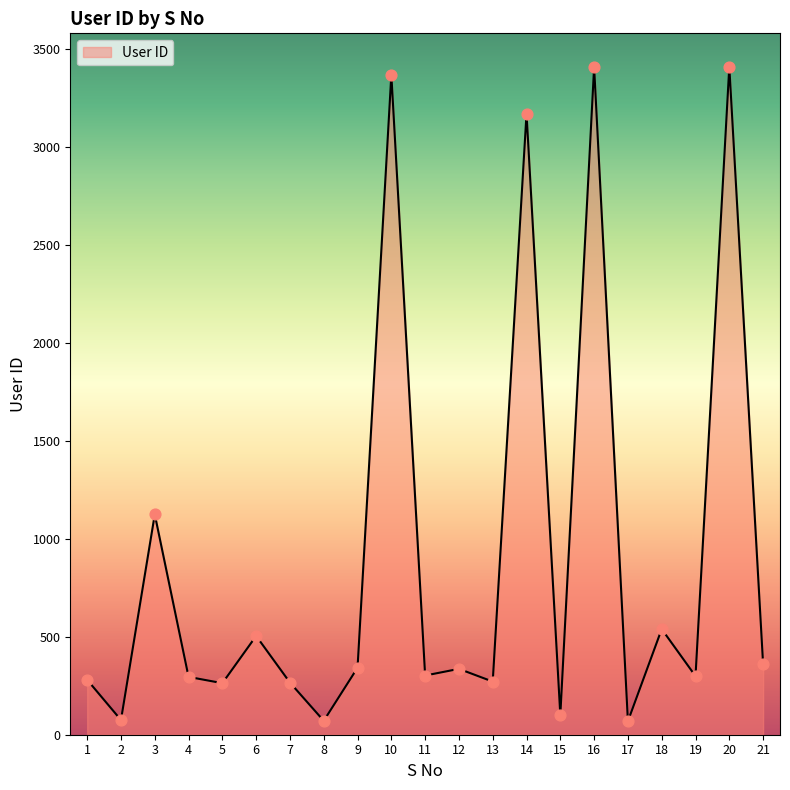

Approximately how many times larger is the value at 6 compared to 3?

0.4